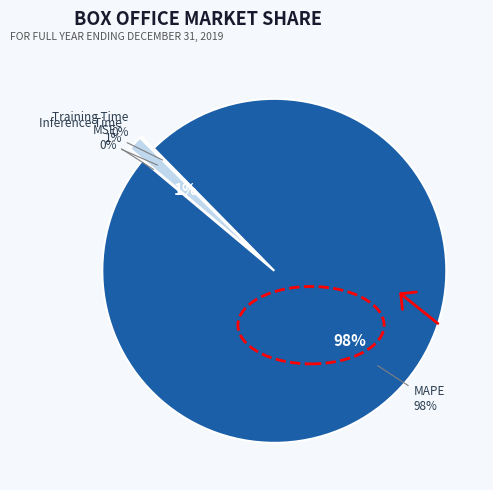

To the nearest percent, what is the combined percentage of MSE and Inference Time?

1%